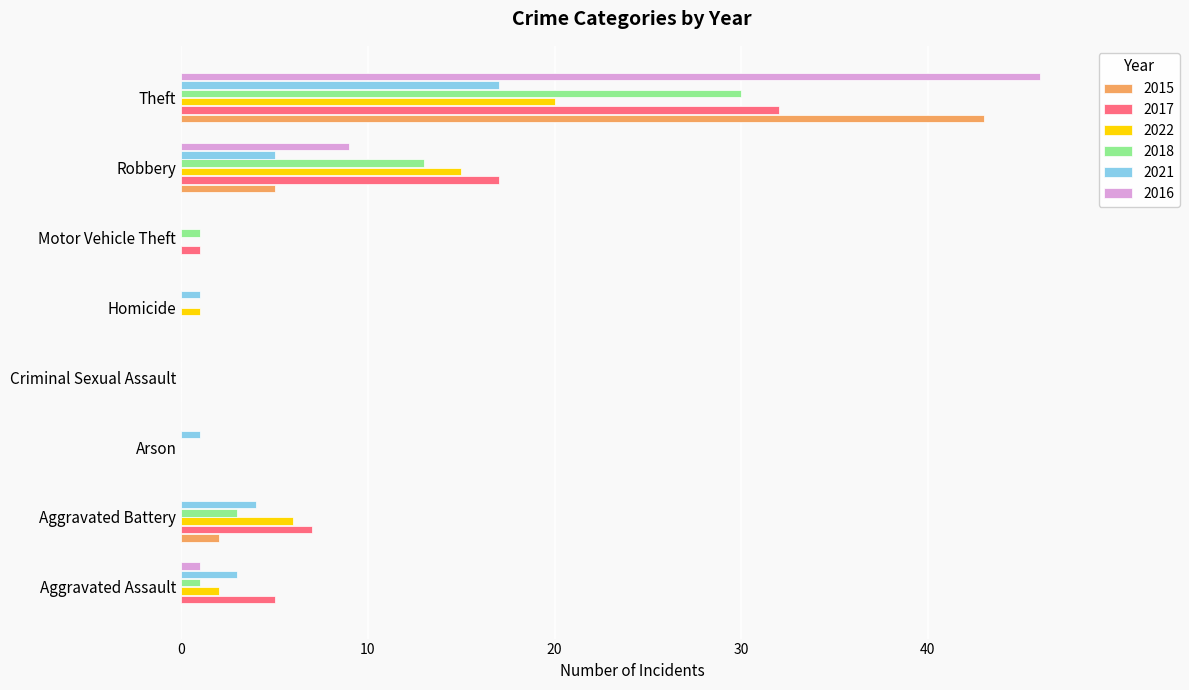

What is the sum of the 2017 values at Theft and Robbery?

49